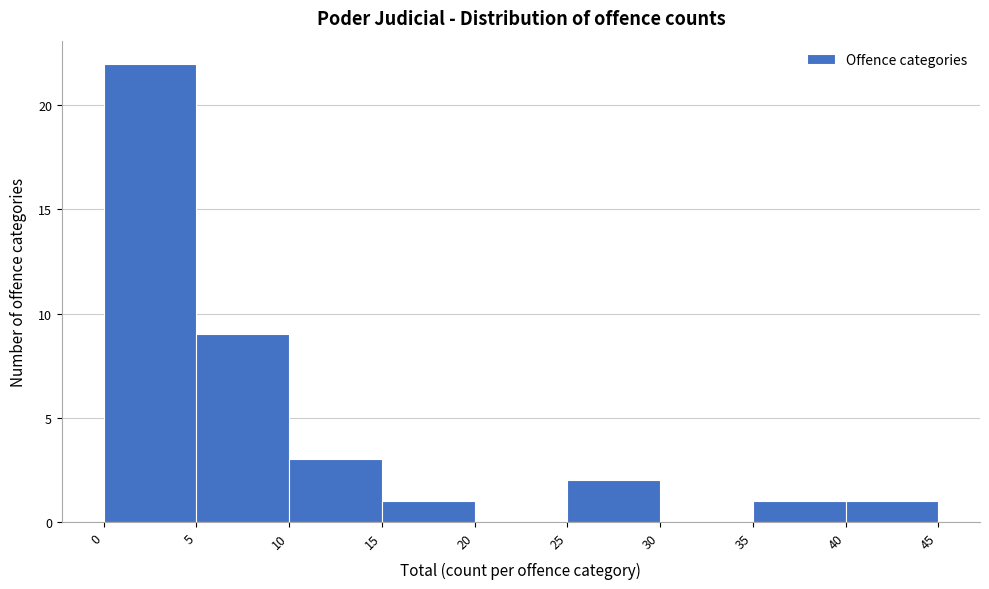

Reading left to right, list every bar in this chart as the range it spans on the x-axis followed by its height. The values are not printed on the chart, so give them approximately, as read against the axis.

0 to 5: 22
5 to 10: 9
10 to 15: 3
15 to 20: 1
20 to 25: 0
25 to 30: 2
30 to 35: 0
35 to 40: 1
40 to 45: 1